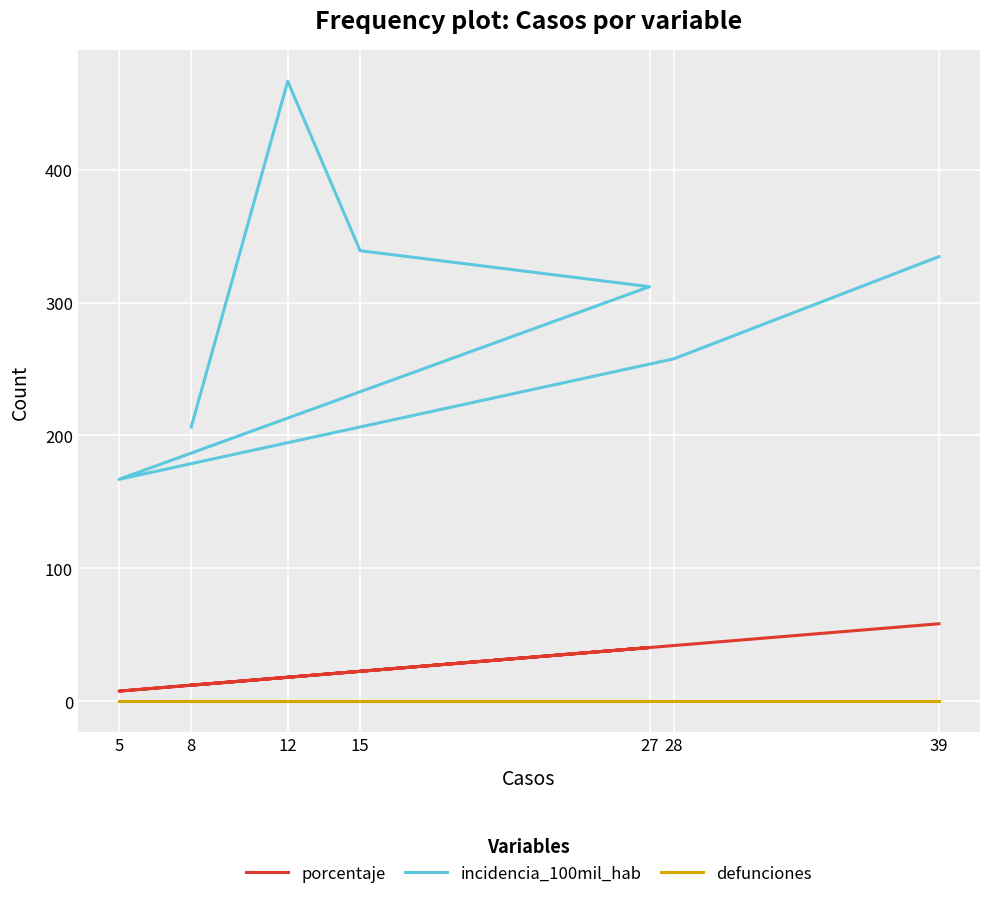

At which label does incidencia_100mil_hab first exceed 312?

12